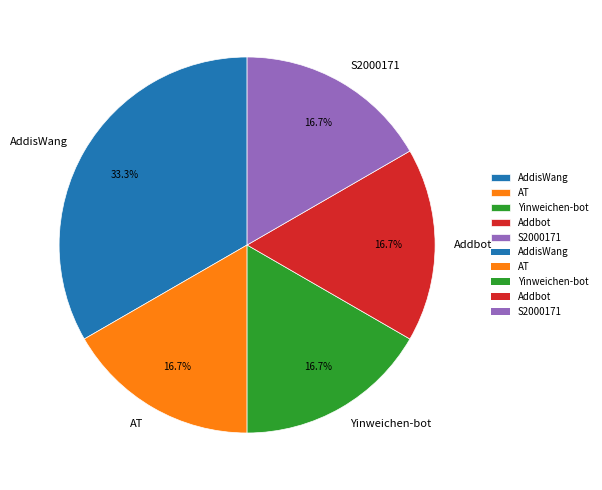

What percentage is the AT slice, to the nearest percent?

17%